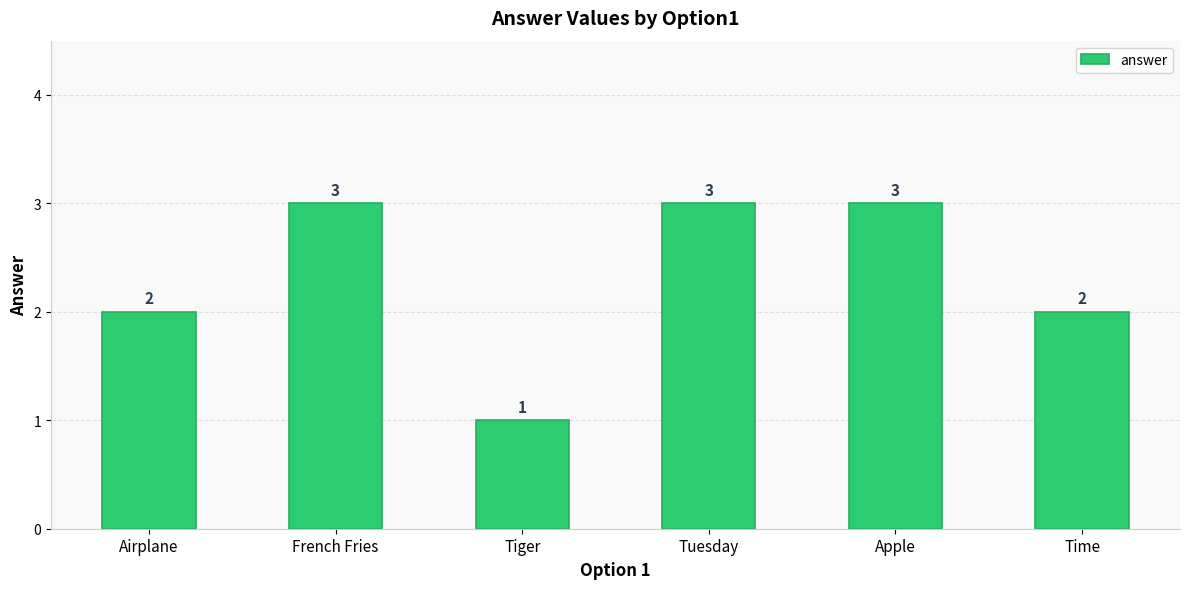

What is the change in value from Airplane to Apple?

+1